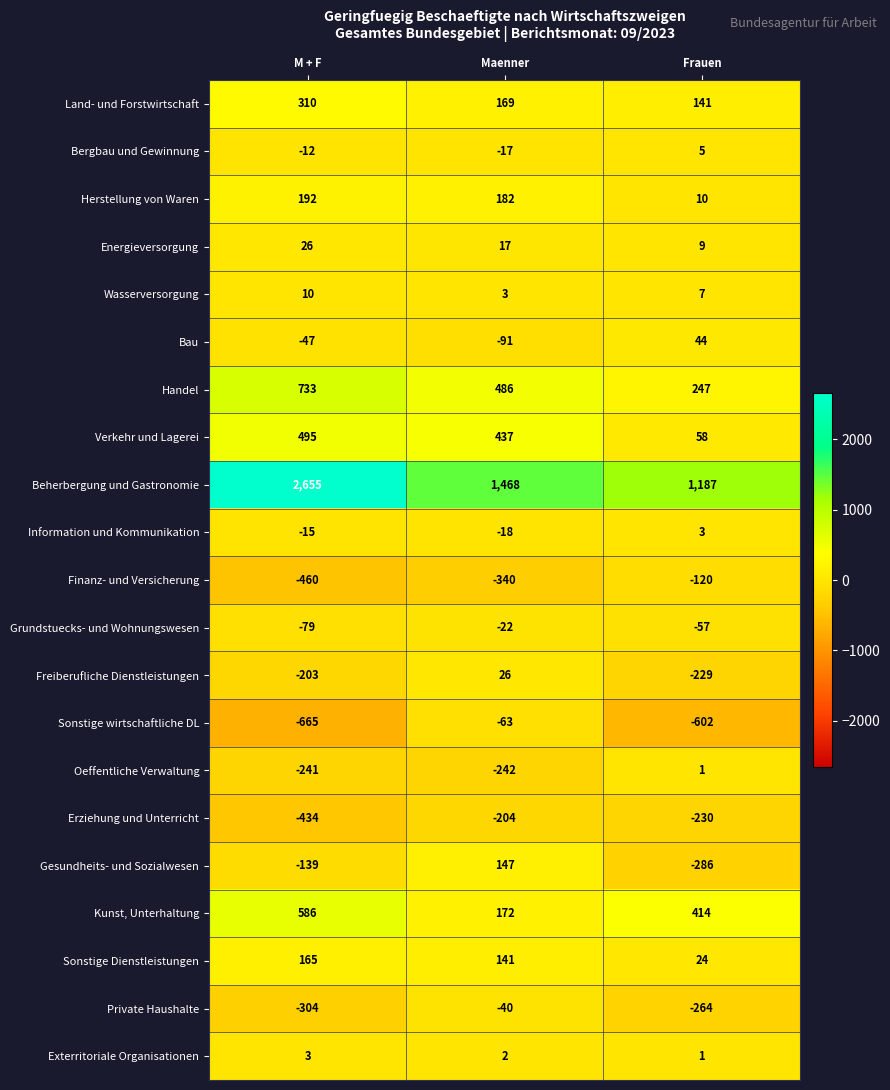

Which series has the widest spread of values?

Beherbergung und Gastronomie